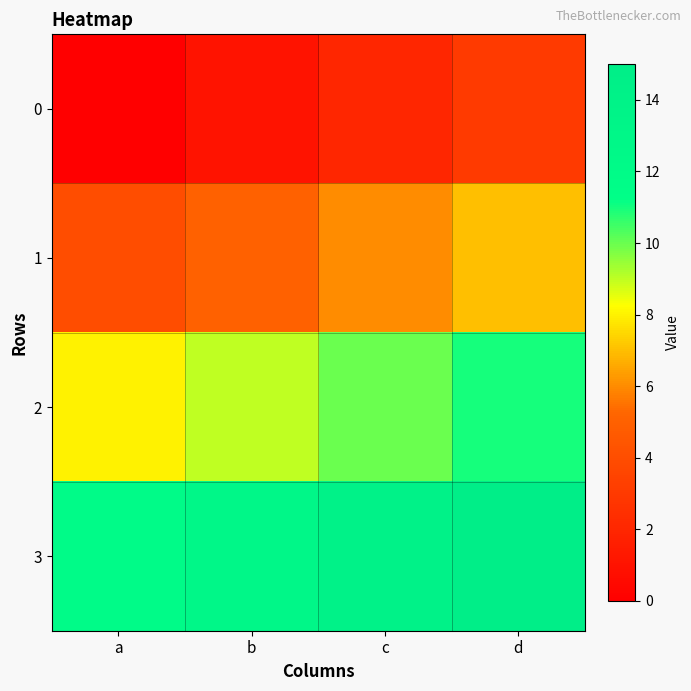

Rank the series by their maximum value, from highest to lowest.

3, 2, 1, 0